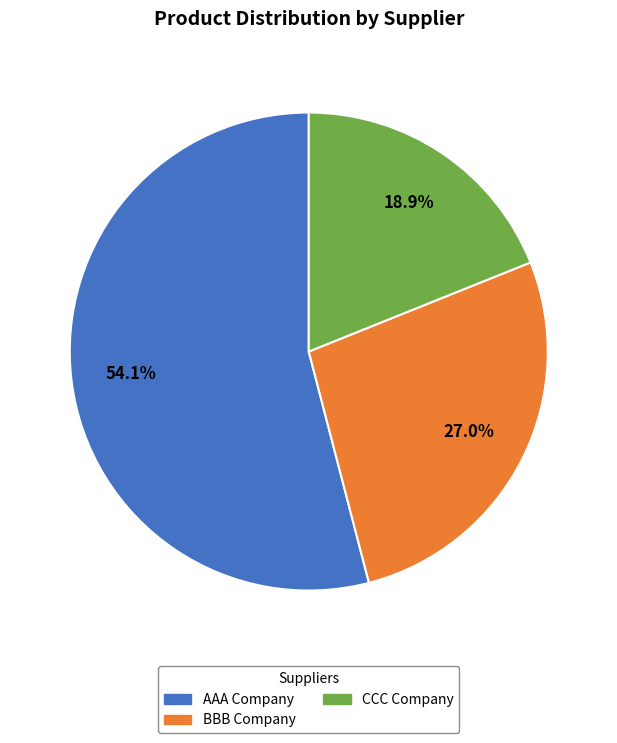

How many segments does this pie chart have?

3